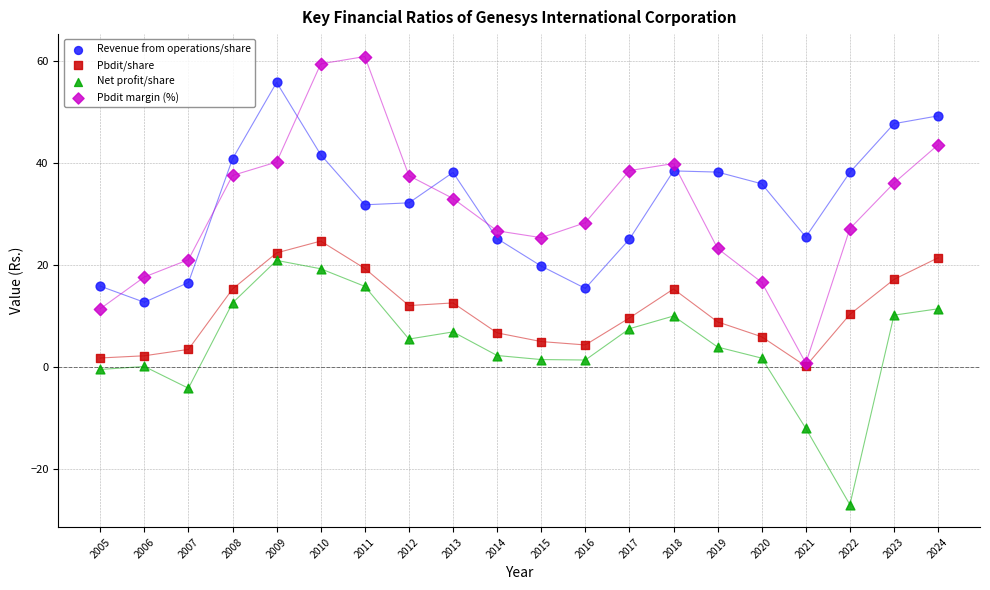

Which series has the widest spread of Y values?

Pbdit margin (%)